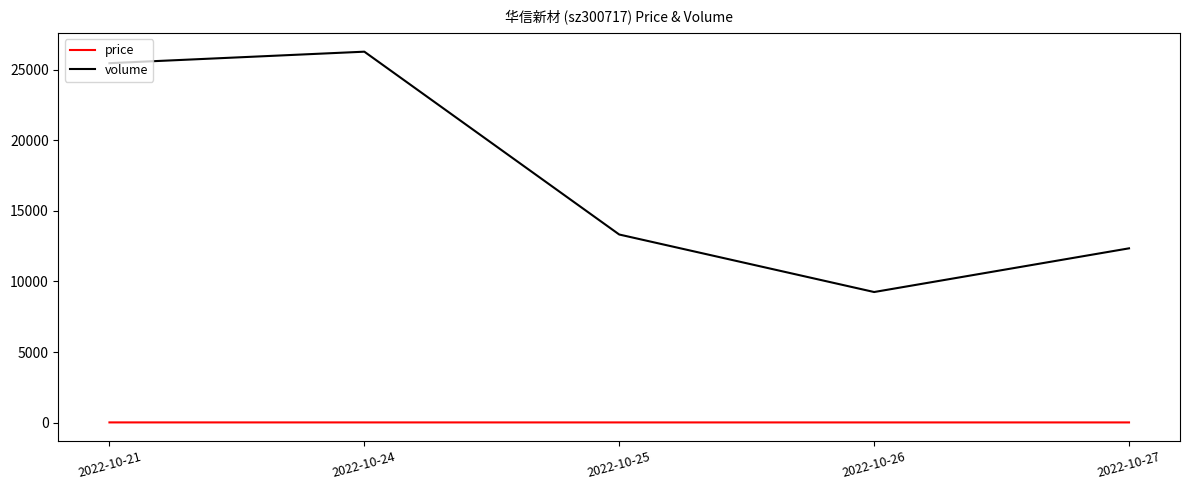

List the labels in order of volume value, smallest first.

2022-10-26, 2022-10-27, 2022-10-25, 2022-10-21, 2022-10-24